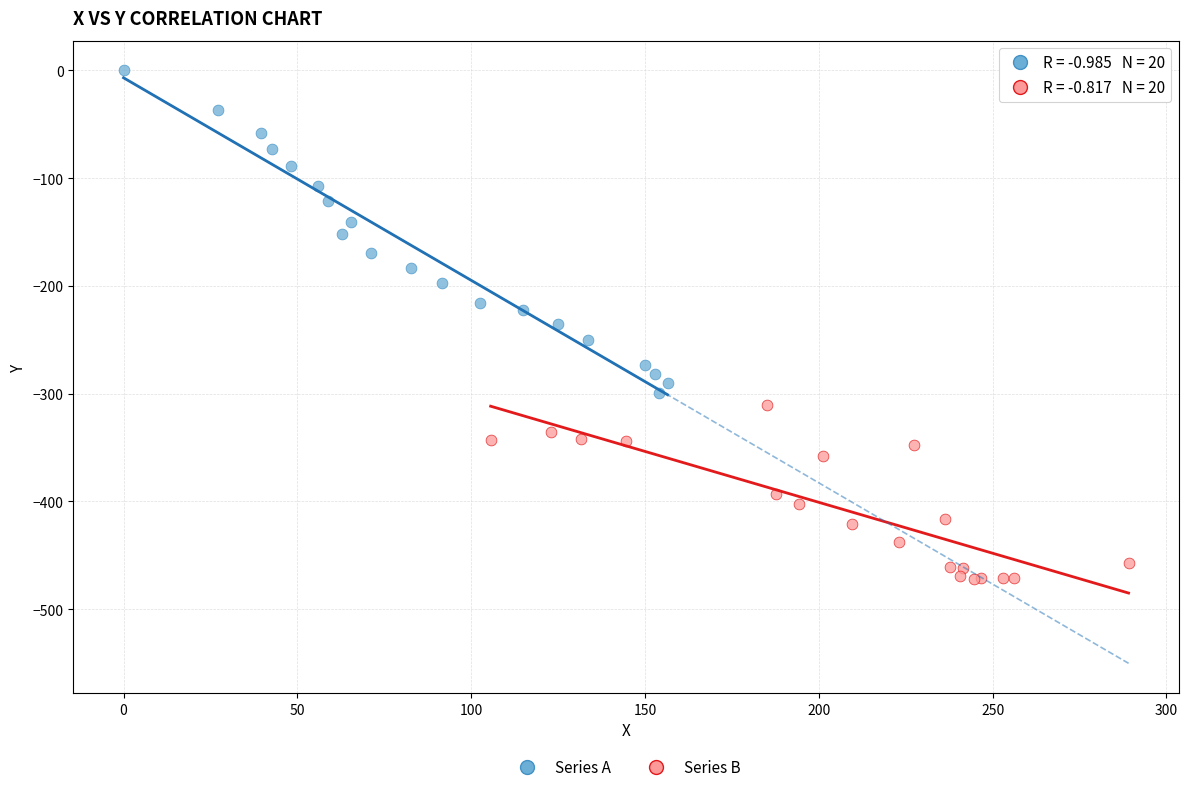

Which series reaches the maximum Y coordinate?

Series A